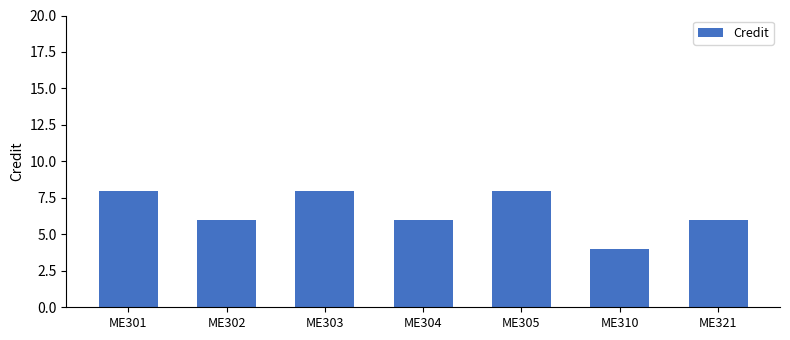

Between ME304 and ME303, which is larger?

ME303